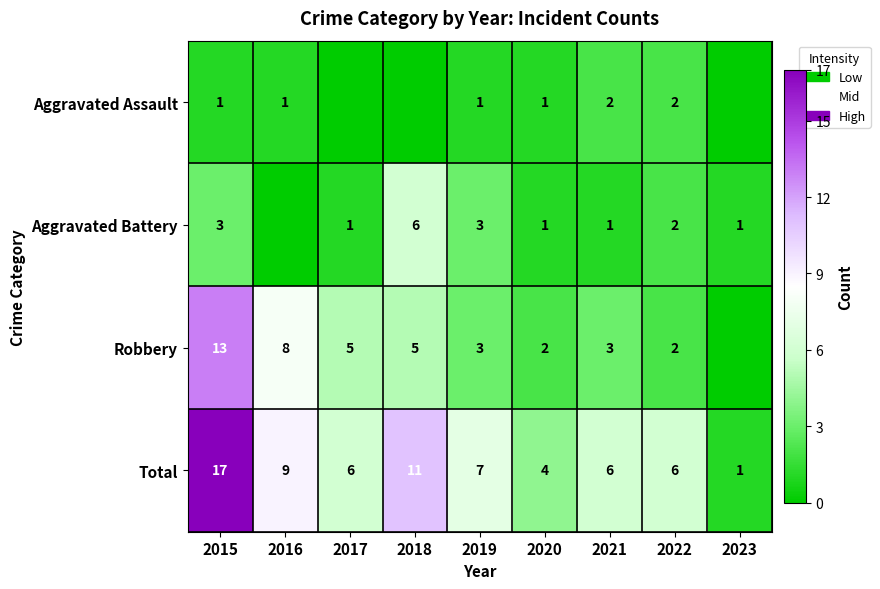

How many data points in Total are less than 6?

2